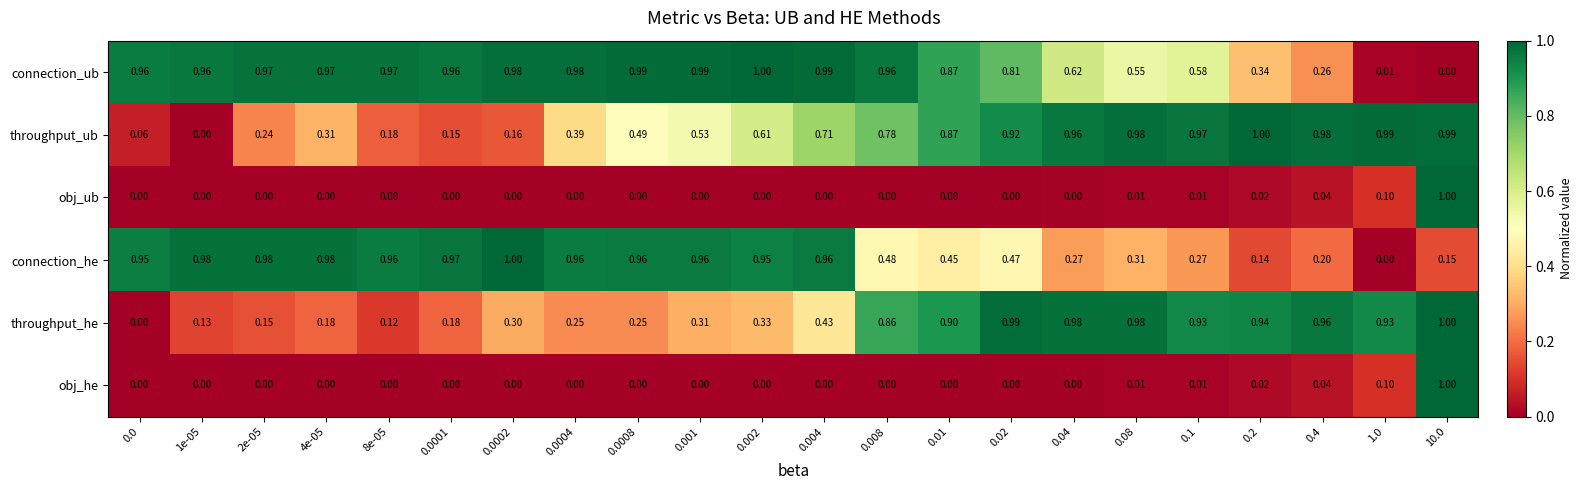

Which series has the largest total across all categories?

connection_ub